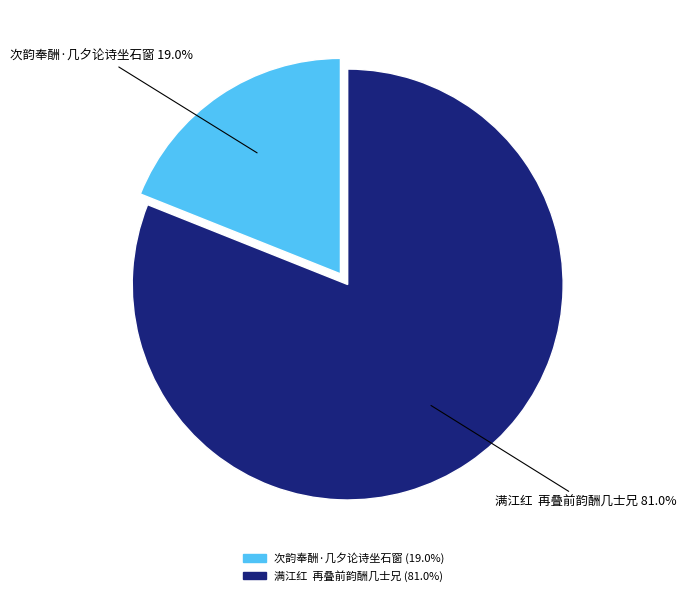

Between 满江红 再叠前韵酬几士兄 and 次韵奉酬·几夕论诗坐石窗, which is larger?

满江红 再叠前韵酬几士兄